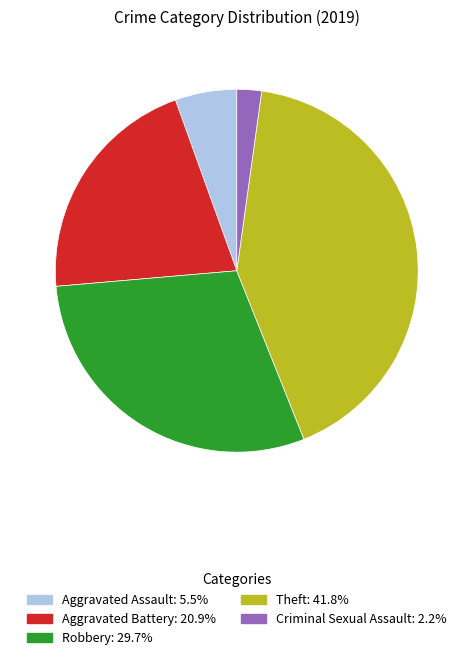

Is there any slice that represents more than half of the pie?

No